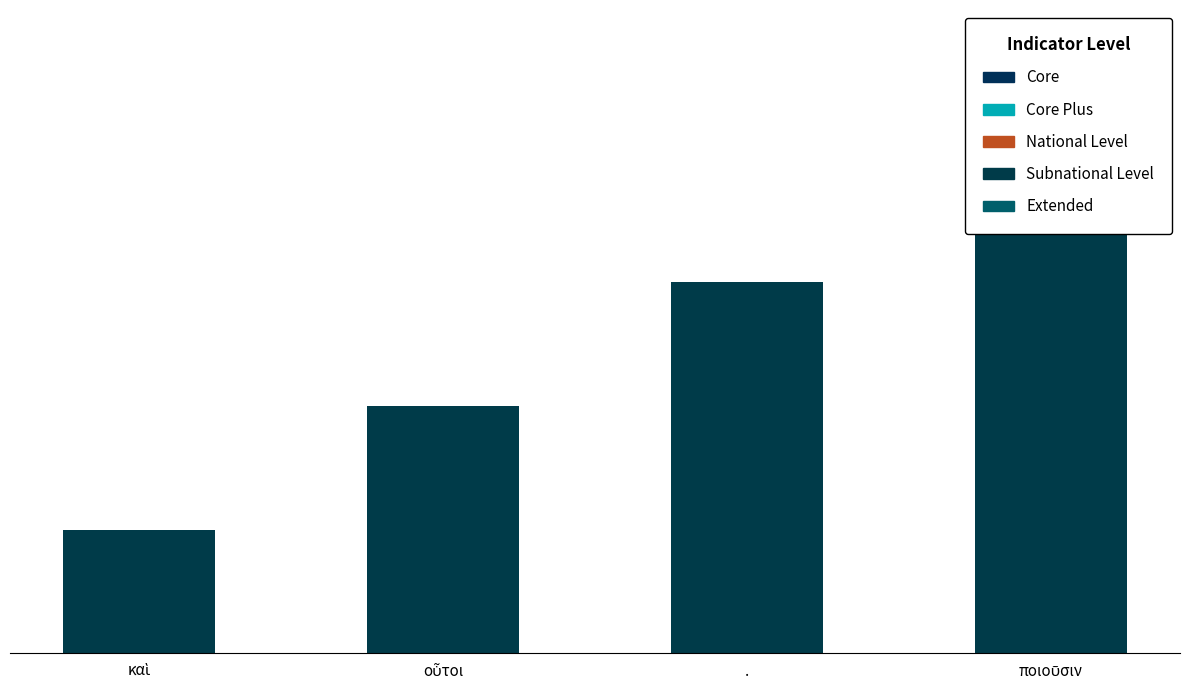

Read the value at οὗτοι.

2